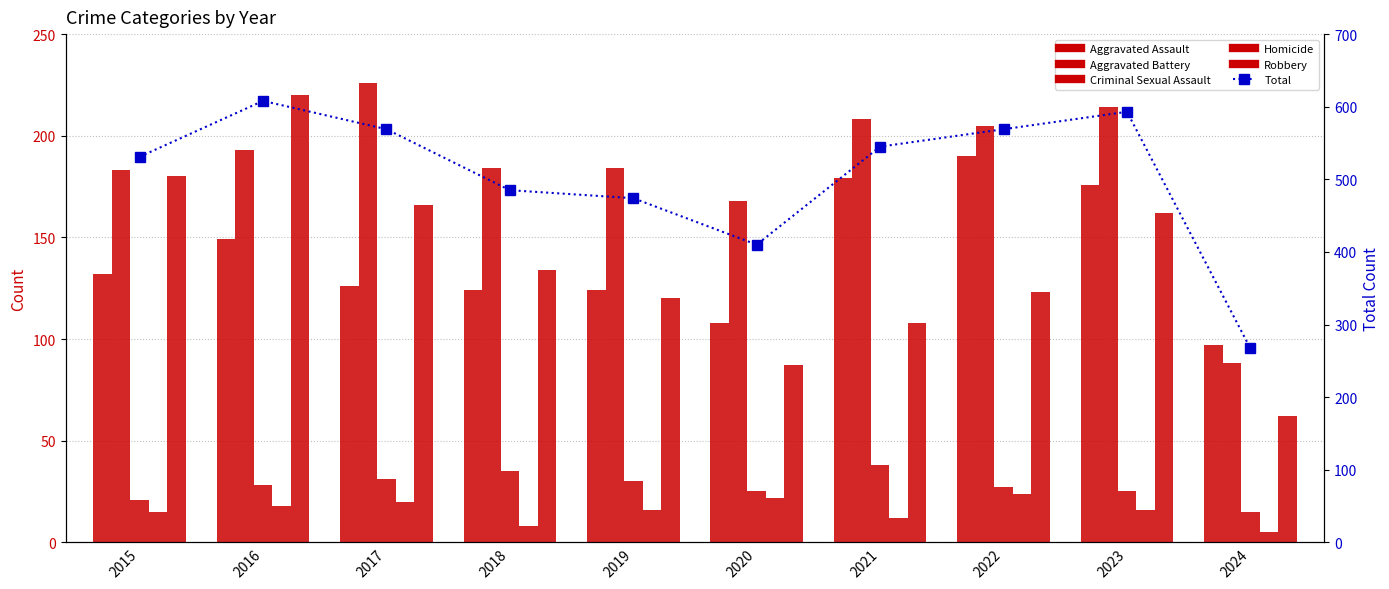

Reading left to right, transcribe all the data shown in this chart.

Aggravated Assault: 132	149	126	124	124	108	179	190	176	97
Aggravated Battery: 183	193	226	184	184	168	208	205	214	88
Criminal Sexual Assault: 21	28	31	35	30	25	38	27	25	15
Homicide: 15	18	20	8	16	22	12	24	16	5
Robbery: 180	220	166	134	120	87	108	123	162	62
Total (all categories): 531	608	569	485	474	410	545	569	593	267